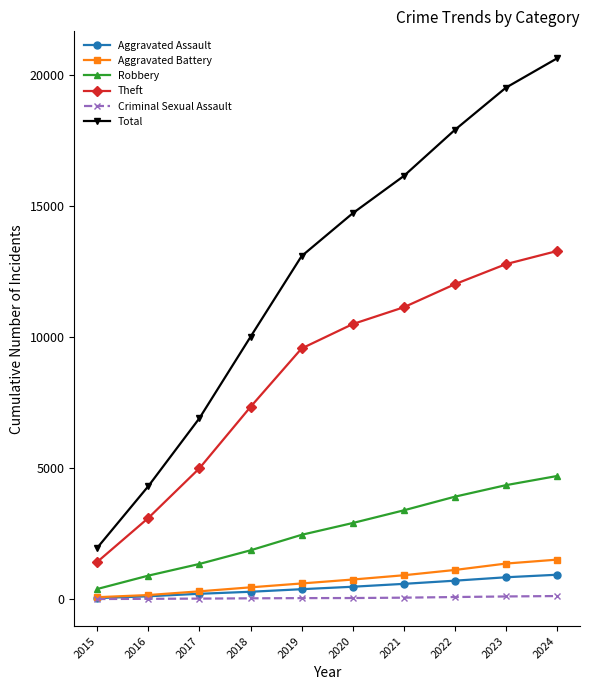

What is the difference between the Total values at 2024 and 2019?

7546